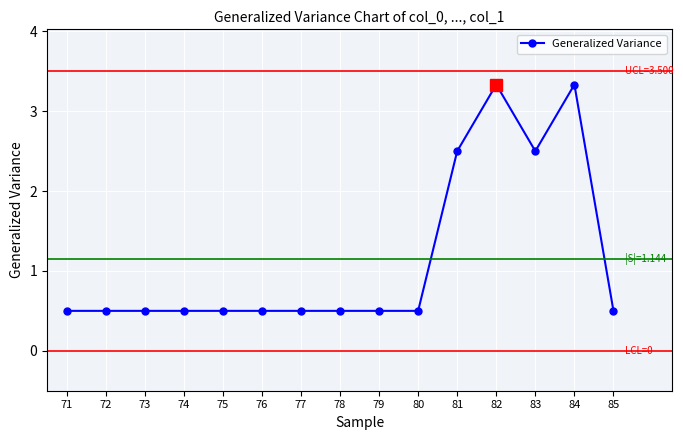

True or false: the data has more than 1 interior local peaks.

True